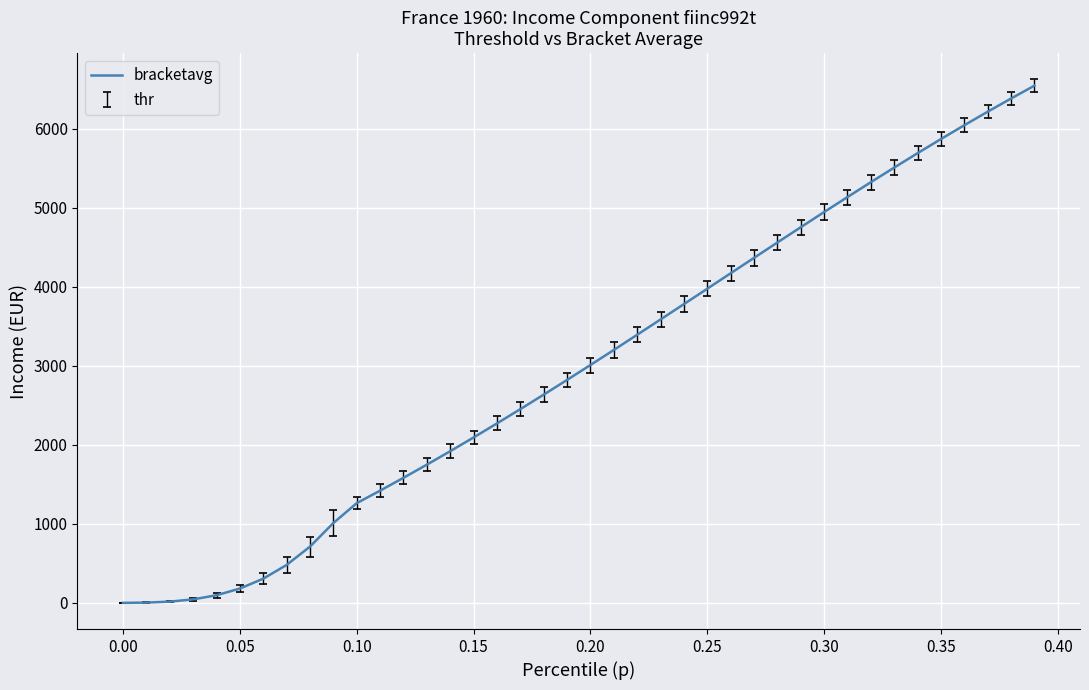

What is the greatest value displayed?

6544.1